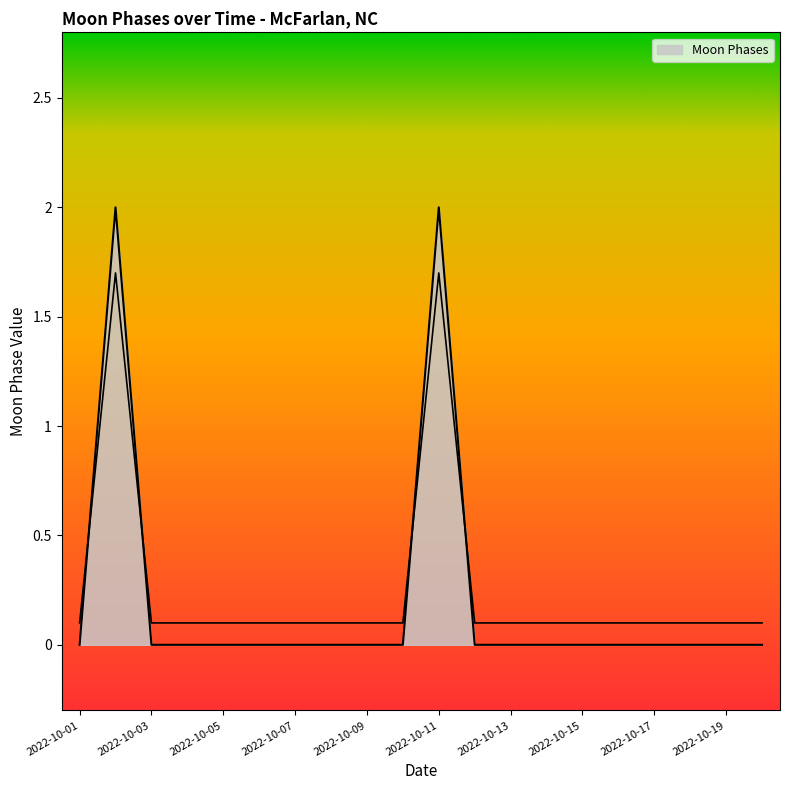

What is the difference between the second highest and minimum values?

2